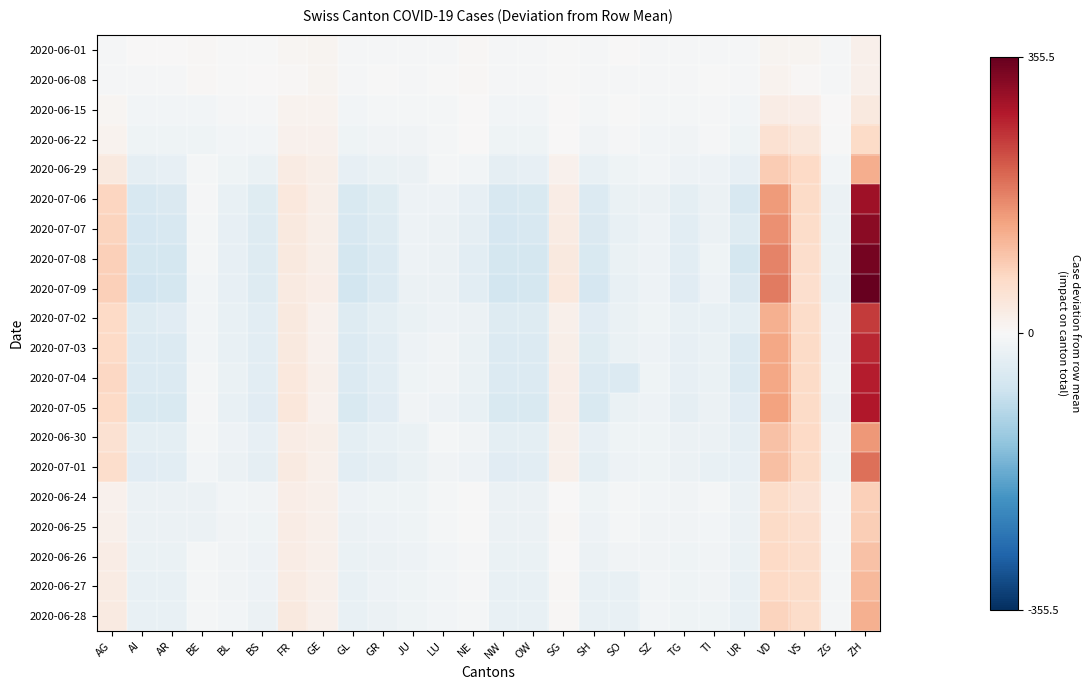

Rank the series at JU from lowest to highest value.

2020-07-02, 2020-06-30, 2020-07-01, 2020-07-09, 2020-06-29, 2020-07-08, 2020-07-07, 2020-07-03, 2020-06-26, 2020-07-06, 2020-06-24, 2020-07-04, 2020-06-27, 2020-06-25, 2020-06-28, 2020-07-05, 2020-06-22, 2020-06-15, 2020-06-01, 2020-06-08